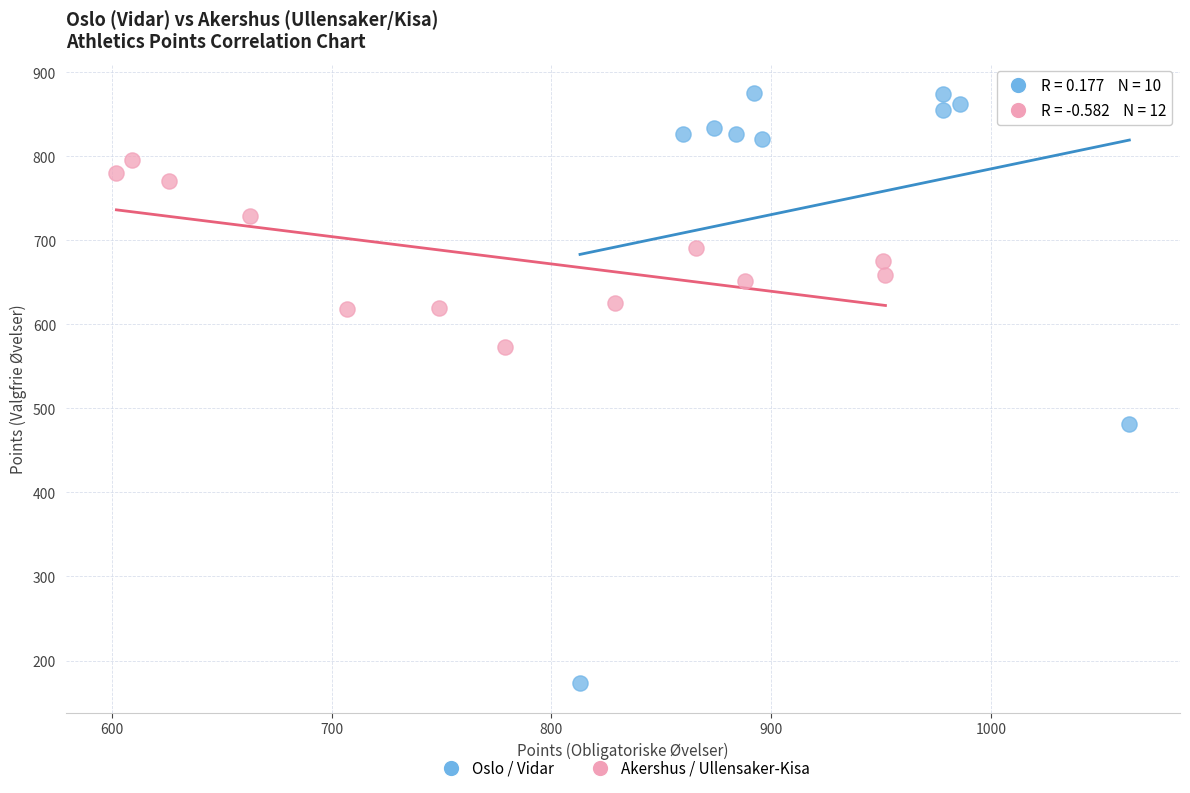

Which series has the widest spread of Y values?

Oslo / Vidar